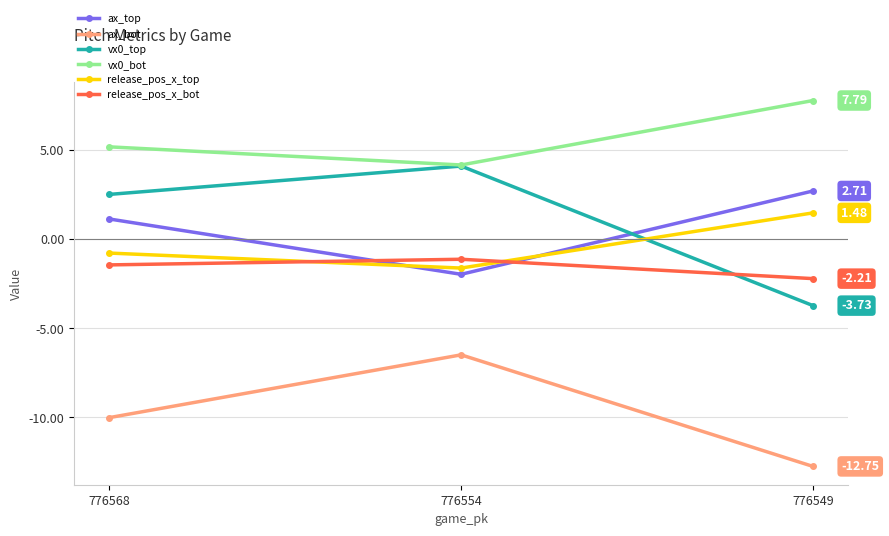

At 776549, list the series in order from largest to smallest.

vx0_bot, ax_top, release_pos_x_top, release_pos_x_bot, vx0_top, ax_bot